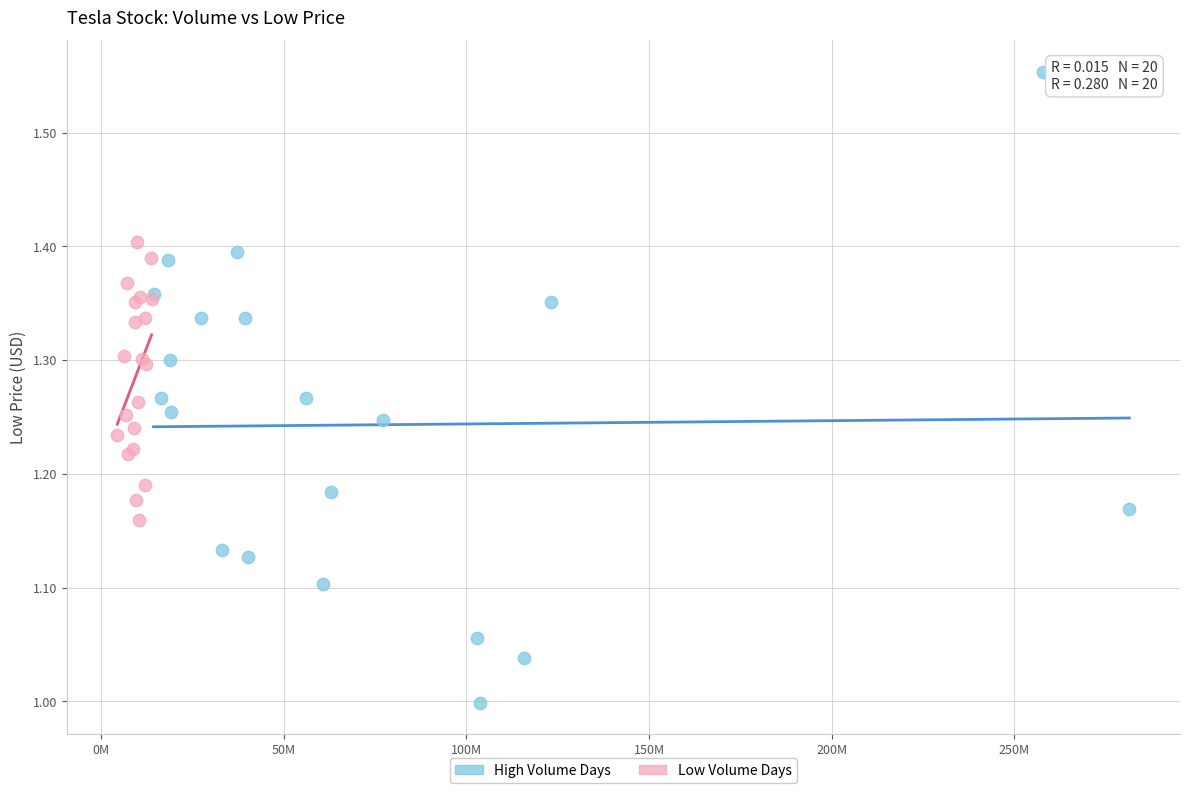

Which series reaches the minimum Y coordinate?

High Volume Days